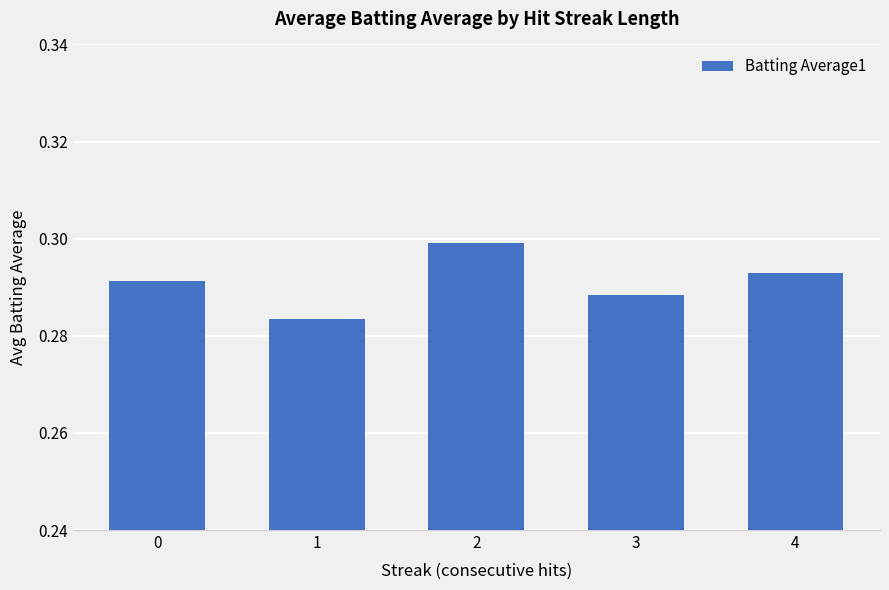

Between 4 and 3, which is larger?

4